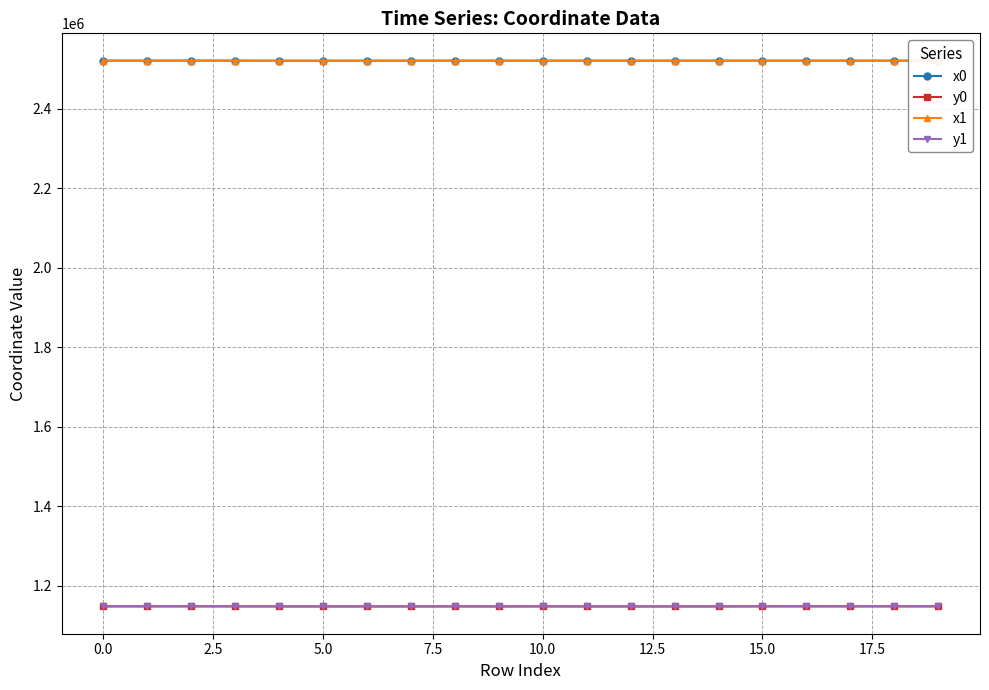

True or false: x0 and y0 intersect in this chart.

False